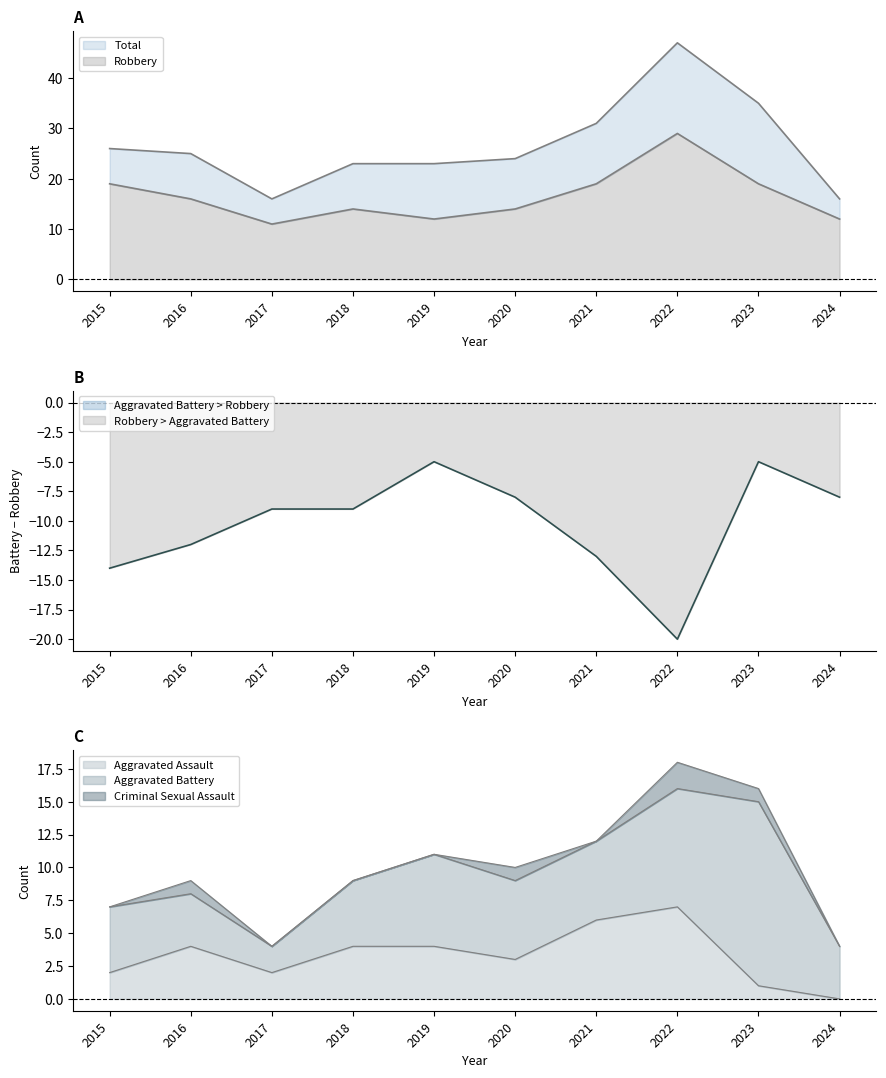

Where does the Total series first go above 25?

2015